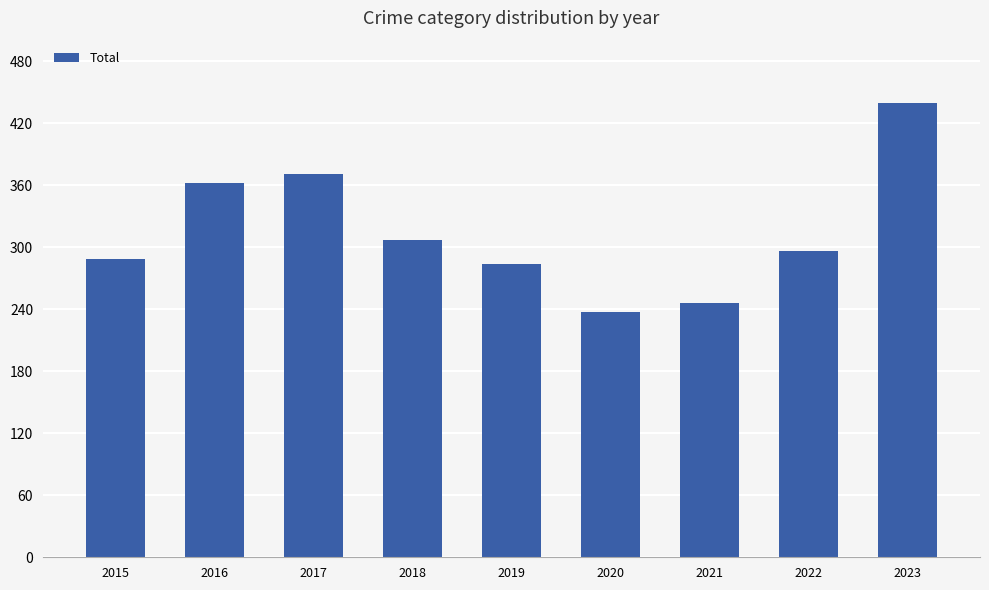

Reading left to right, what are all the values shown in this chart?

289	362	371	307	284	237	246	296	440